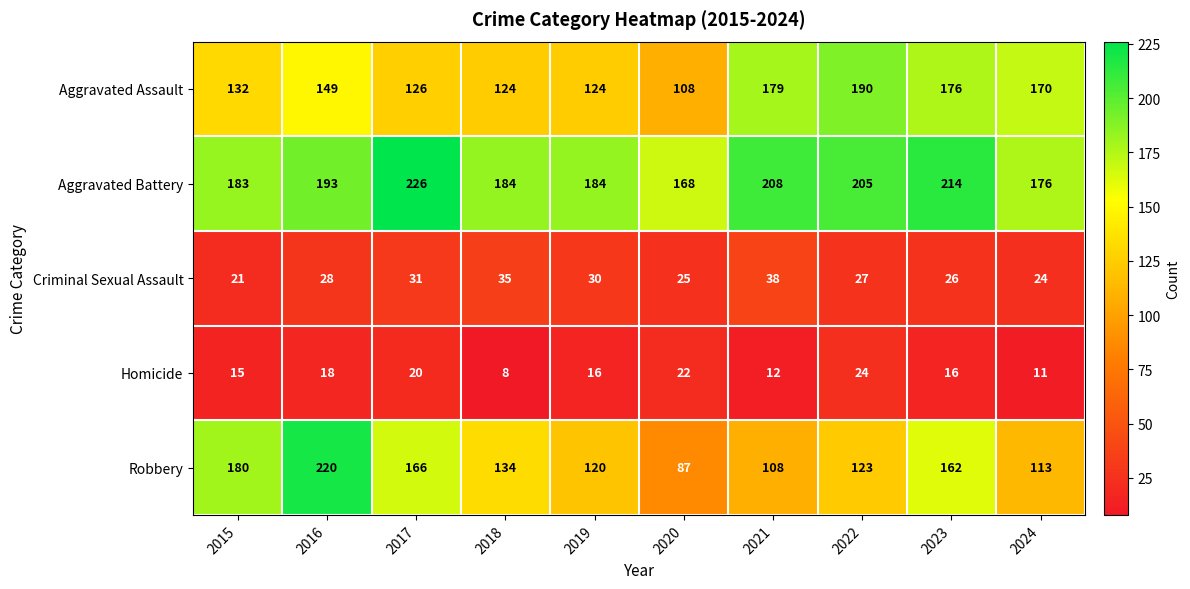

At how many categories does at least one series exceed 125?

10